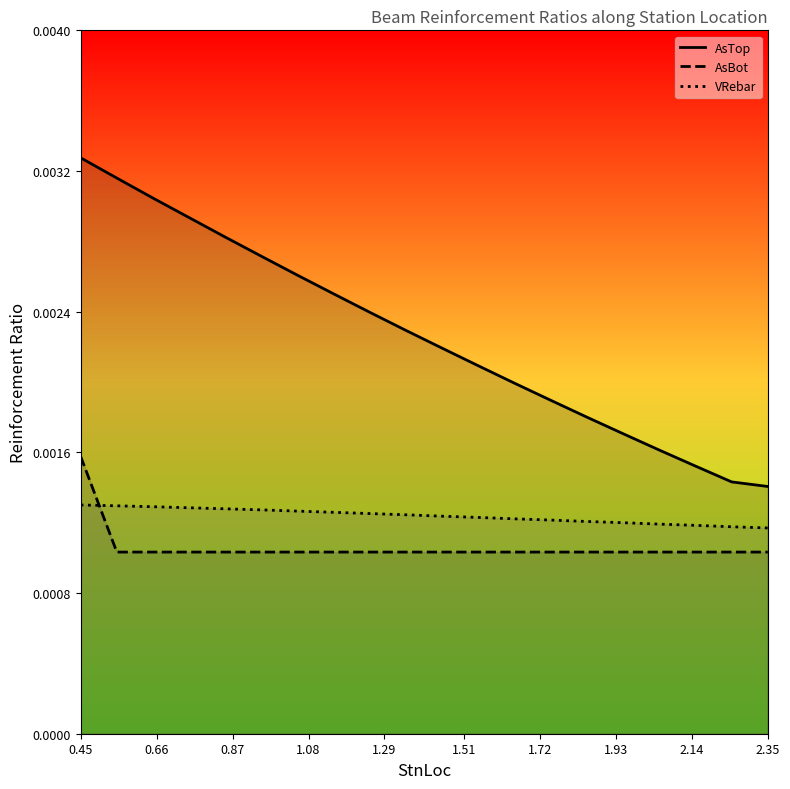

List the series in order of their peak value, highest first.

AsTop, AsBot, VRebar